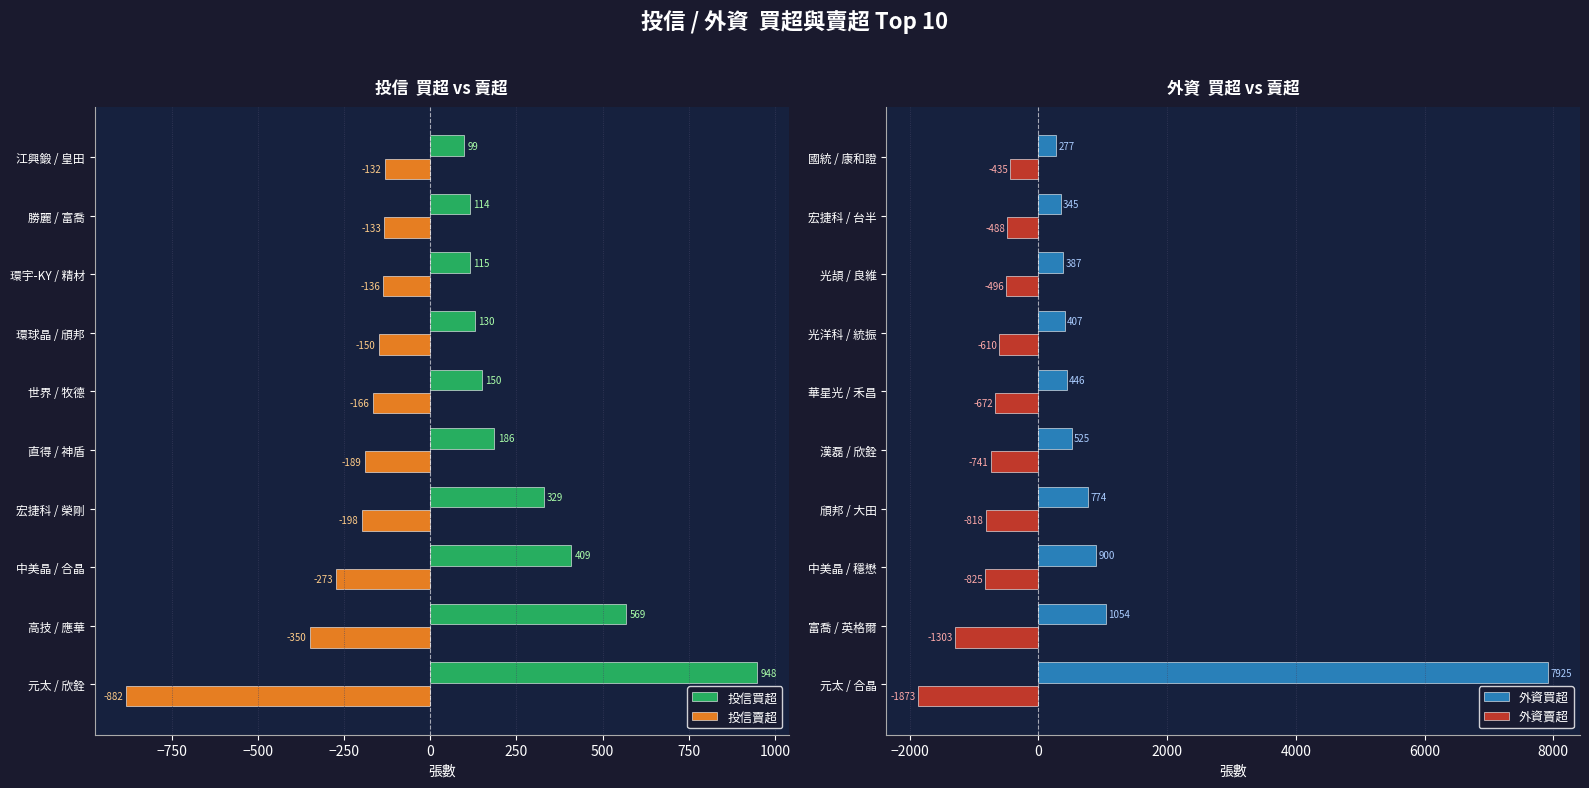

At which label does 外資買超 reach its peak?

元太 / 合晶